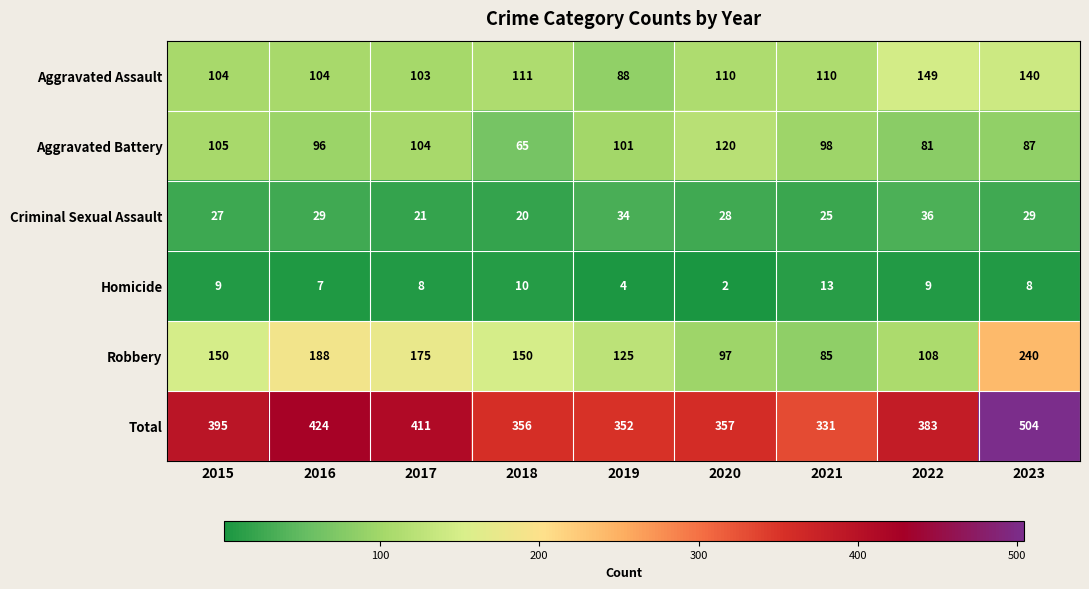

What is the difference between the second highest and minimum values in the Criminal Sexual Assault series?

14